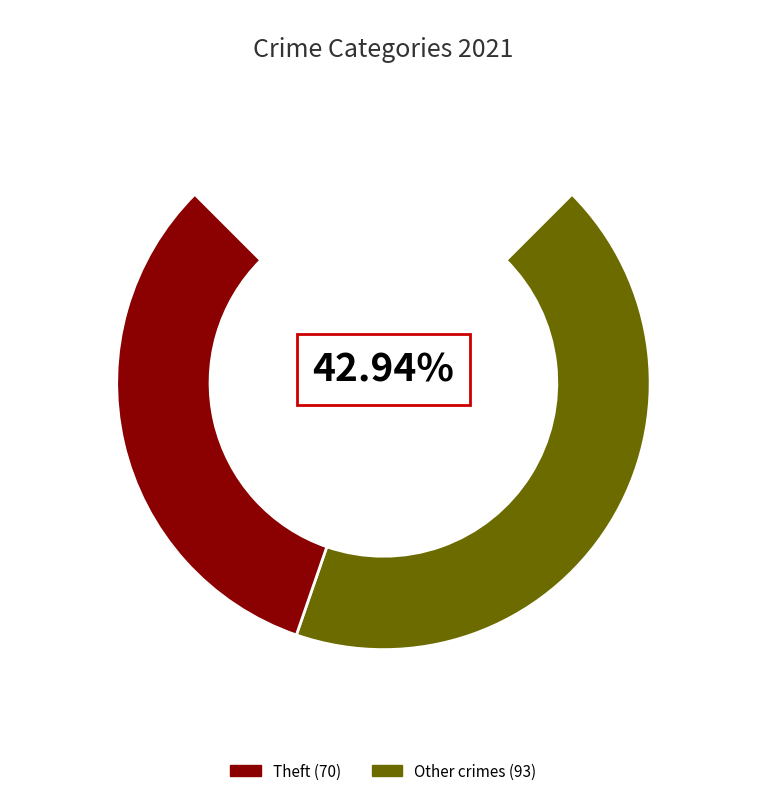

Is Arson the majority of the pie?

No